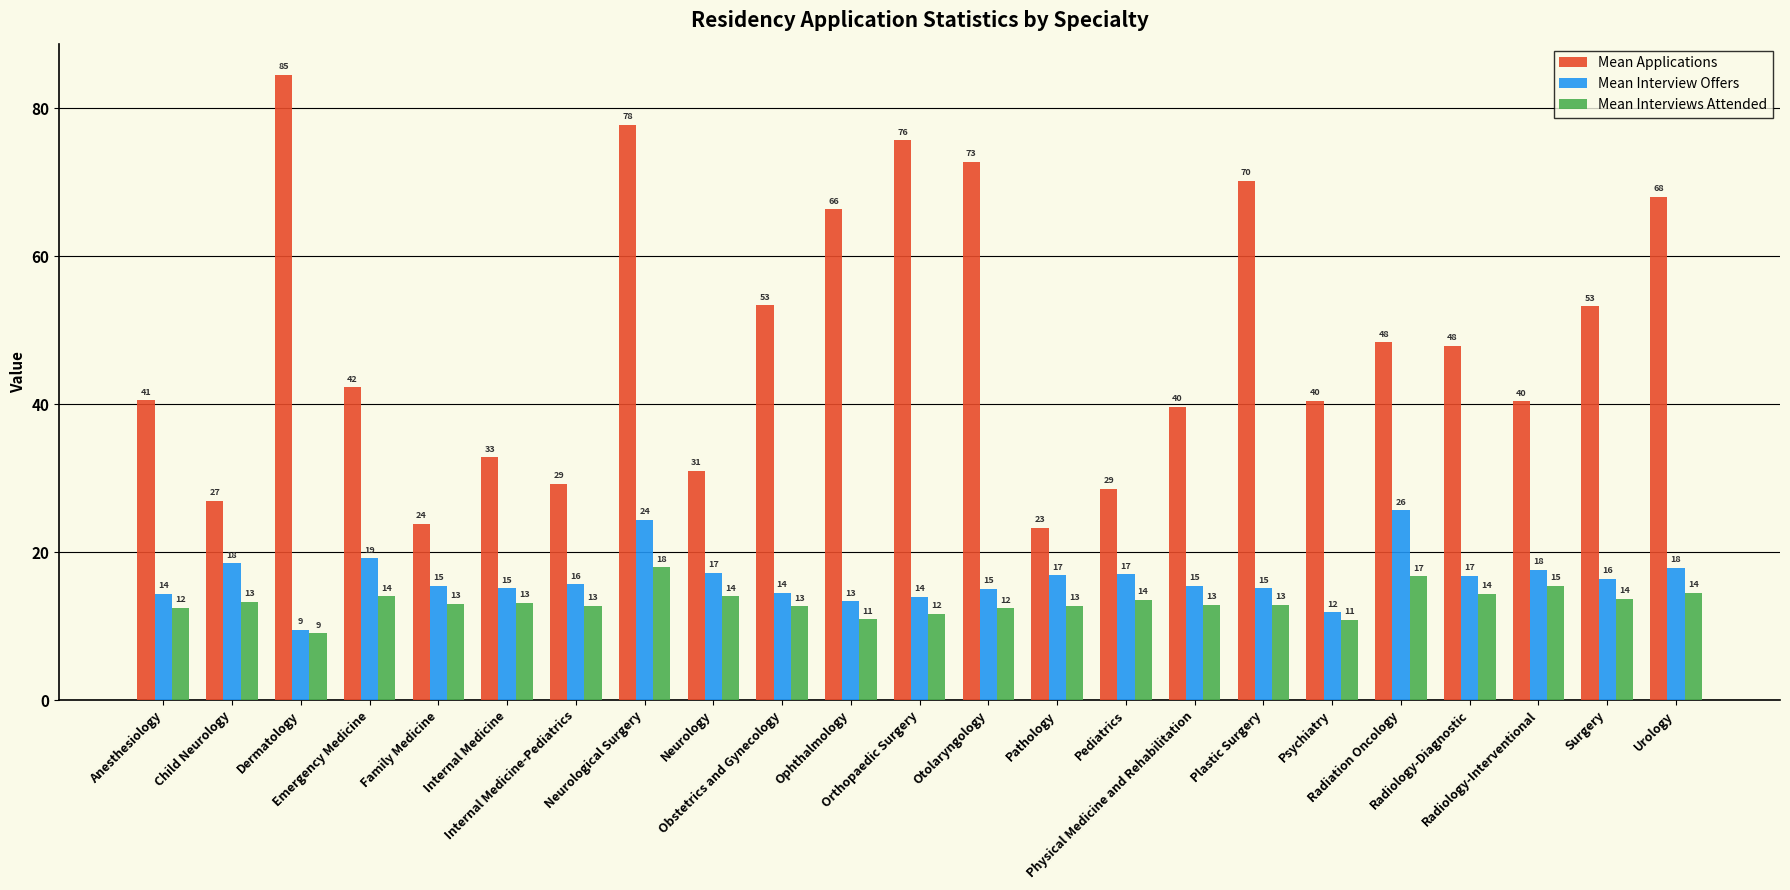

How many groups of bars are there?

23